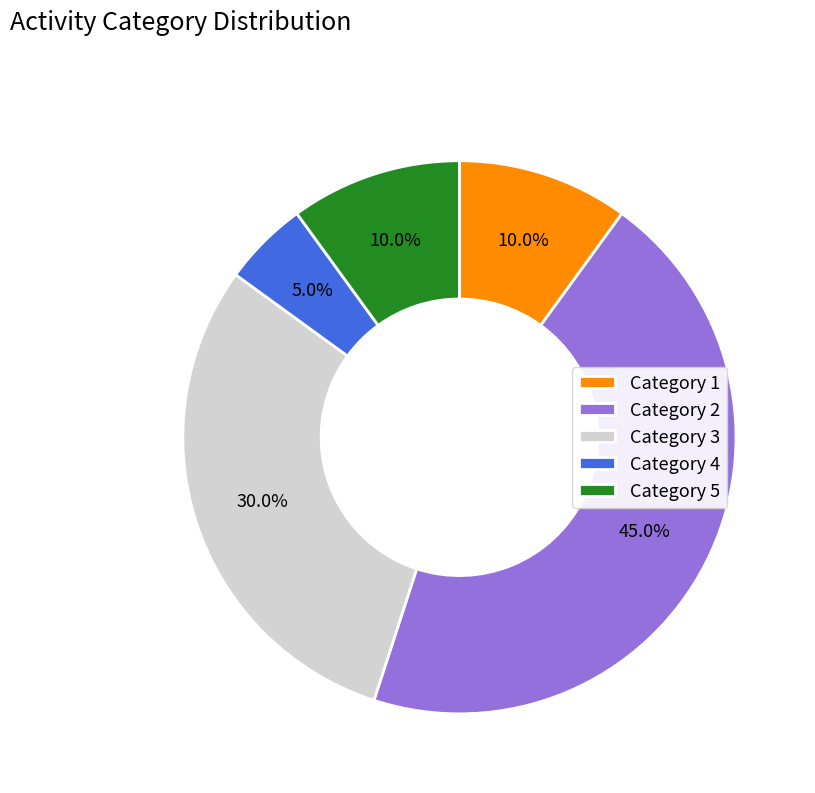

Which slice is the largest?

Category 2